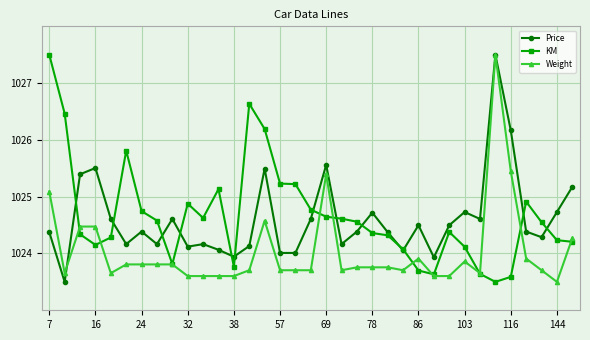

True or false: Price has more than 0 interior local peaks.

True